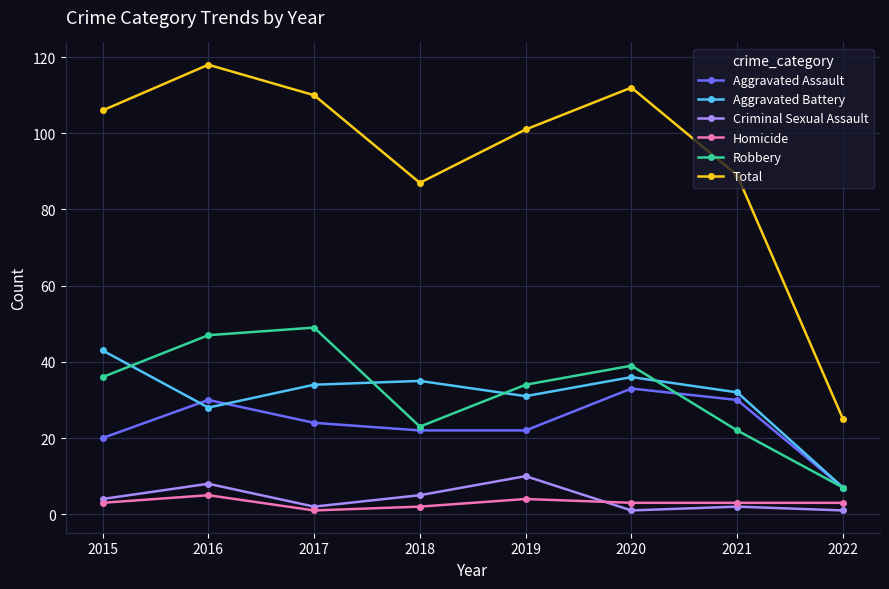

What is the value of the Robbery point at the 3rd from the left?

49